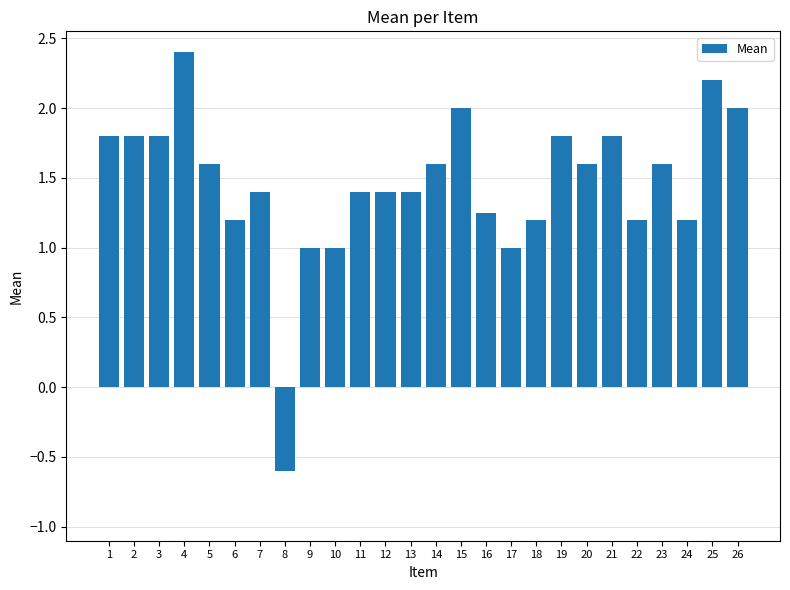

Count the number of categories in the chart.

26